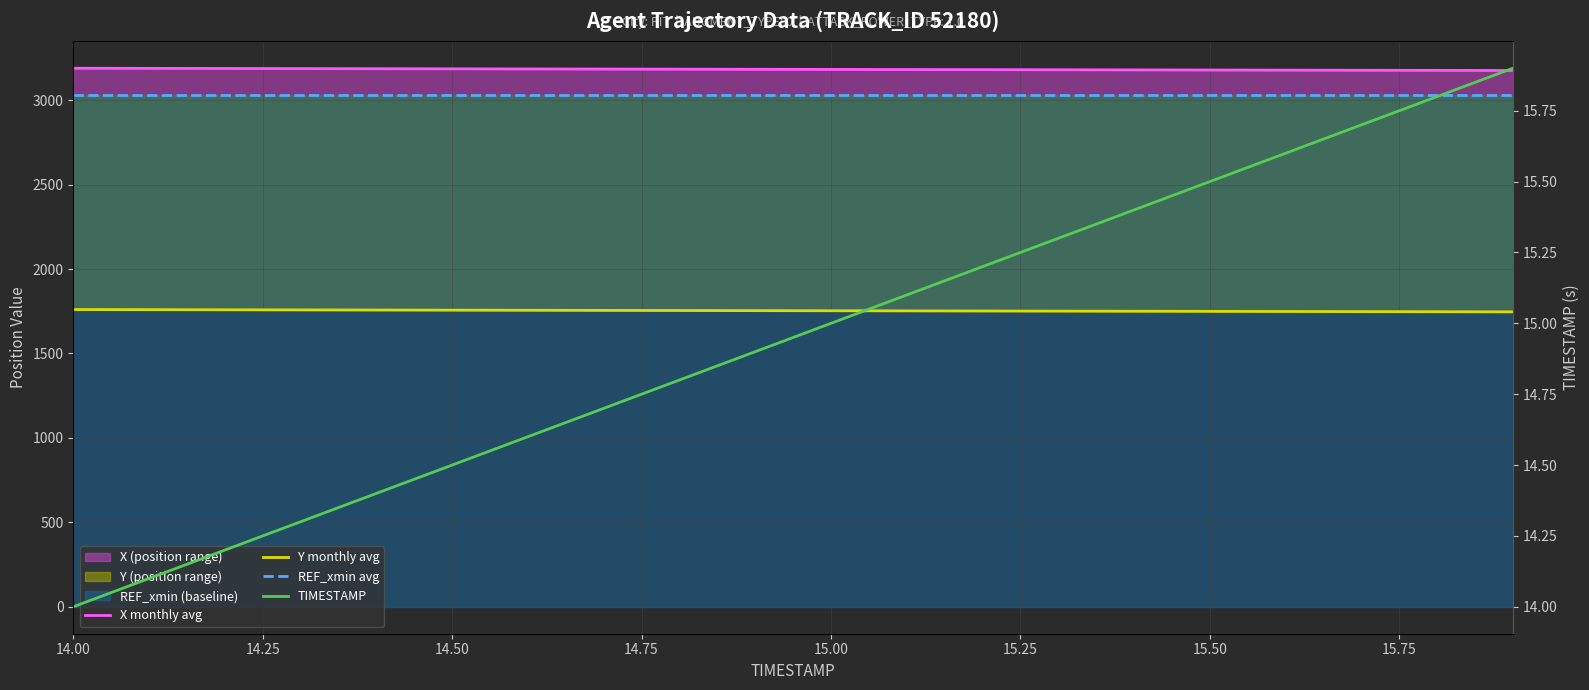

At how many categories does at least one series exceed 1444?

20